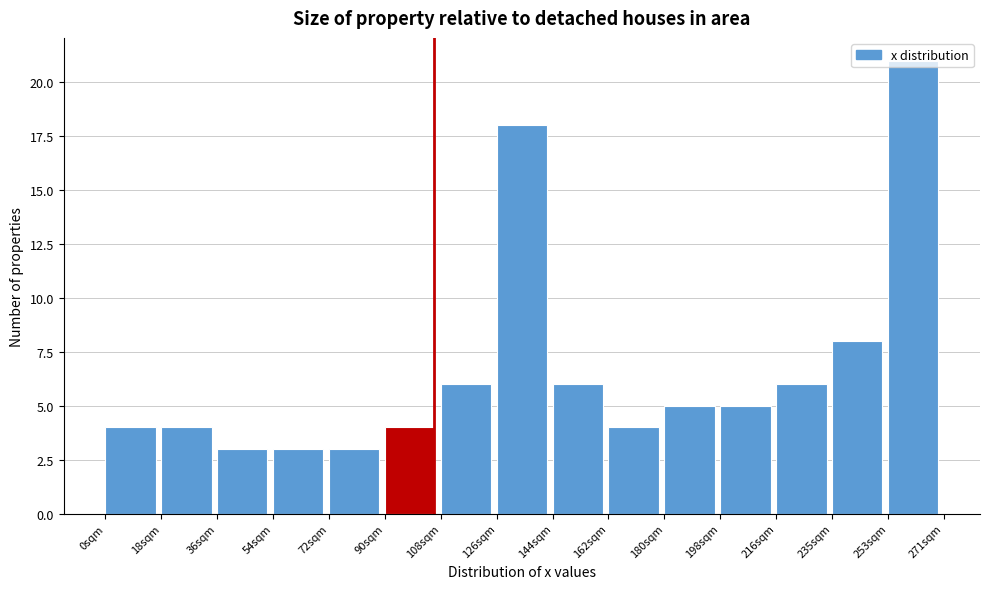

What is the height of the bar covering 0 to 18 on the x-axis? Neither the bar edges nor the heights are printed on the chart, so give them approximately, as read against the axes.

4